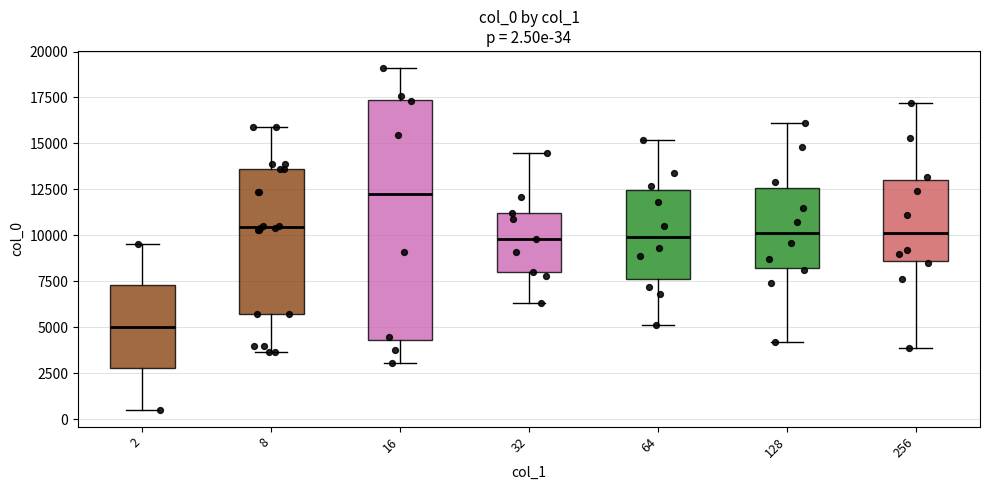

Which box's median line is the lowest?

2